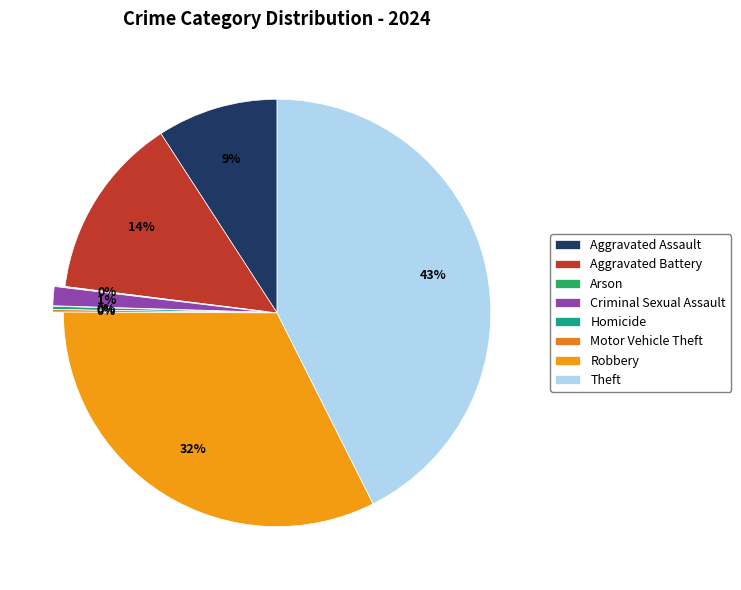

How much of the chart is everything except Motor Vehicle Theft?

99.8%